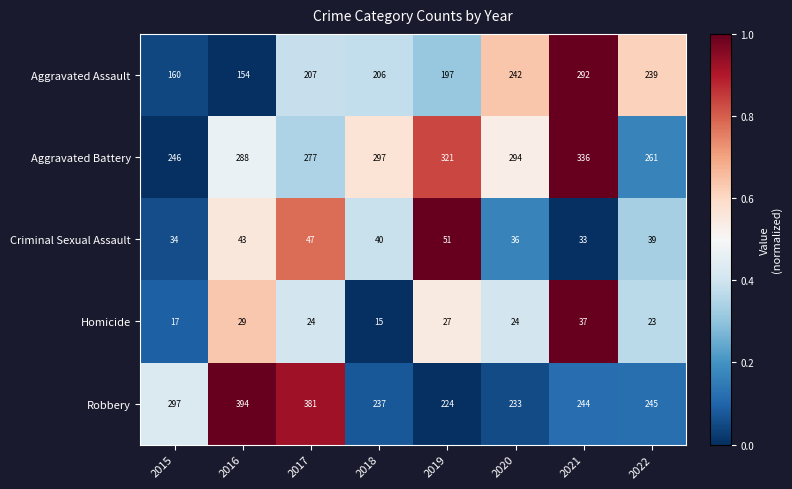

Is it true that Homicide equals 13 at 2017?

False